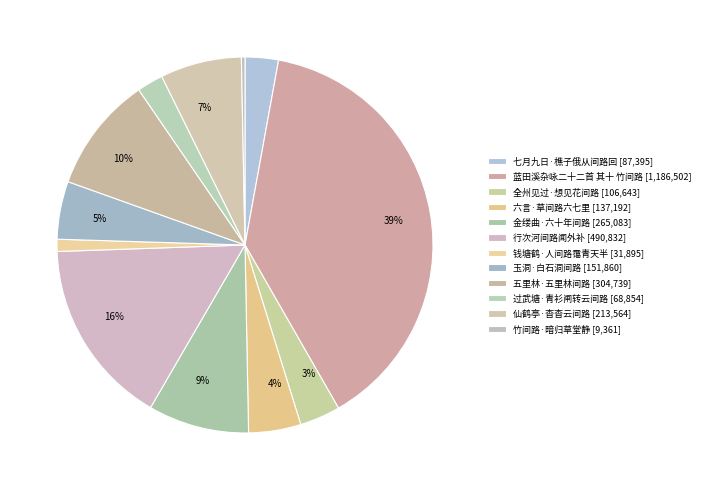

How many slices are in this pie chart?

12